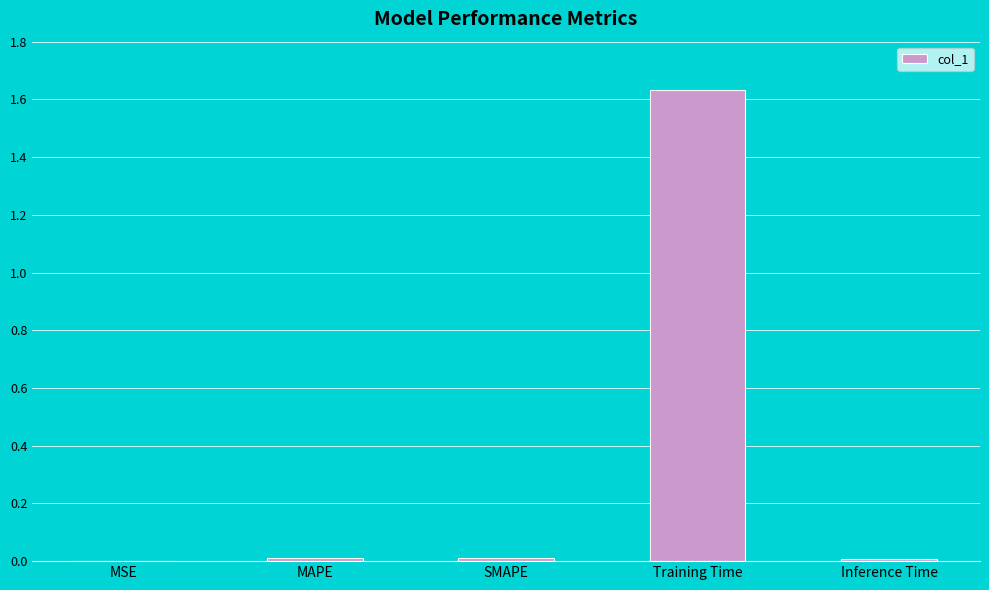

Which label corresponds to the largest value in the chart?

Training Time